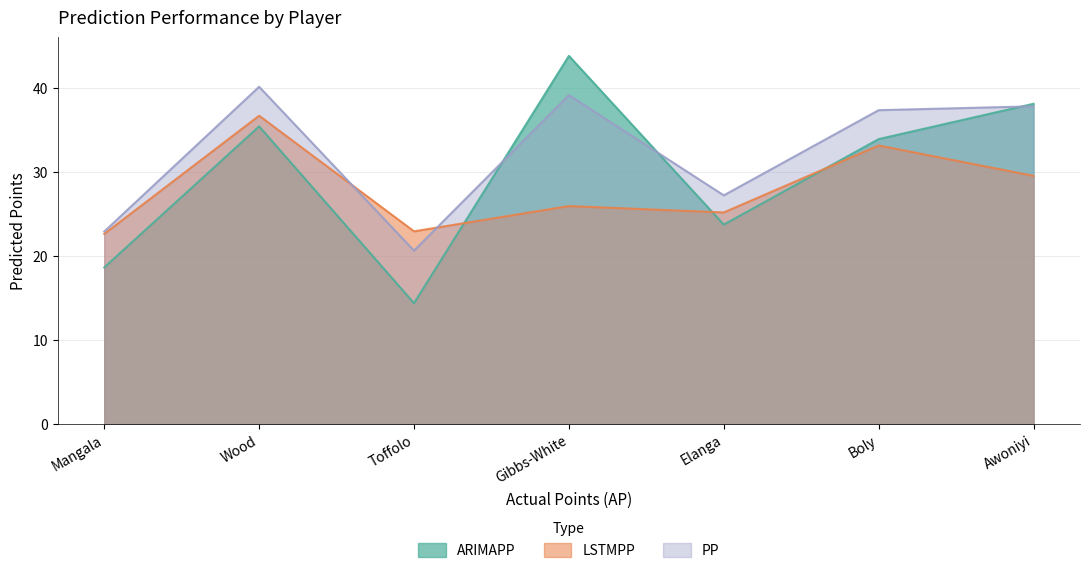

True or false: LSTMPP has more than 1 interior local peaks.

True